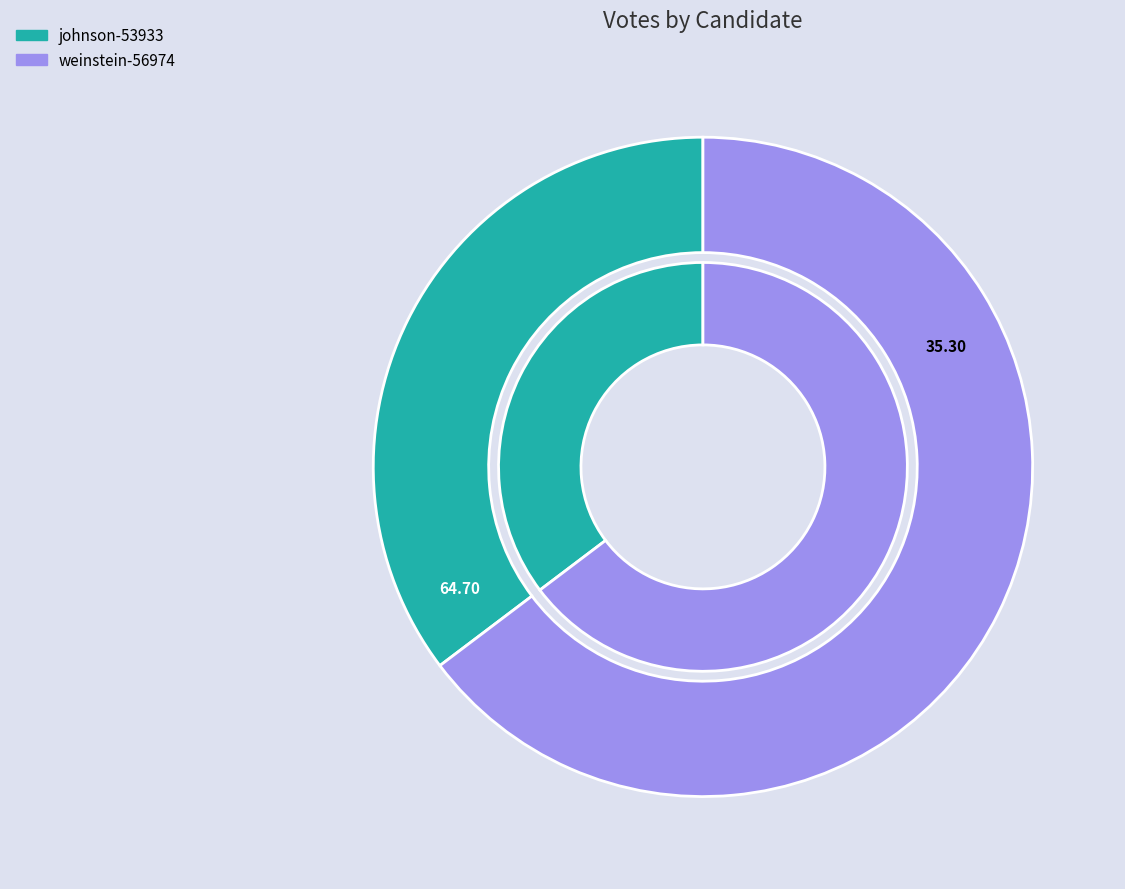

How many segments does this pie chart have?

2